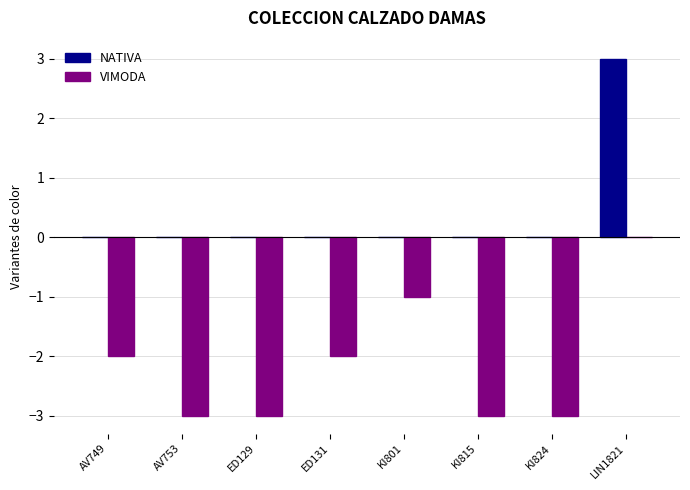

Which series changed the most between AV749 and AV753?

VIMODA